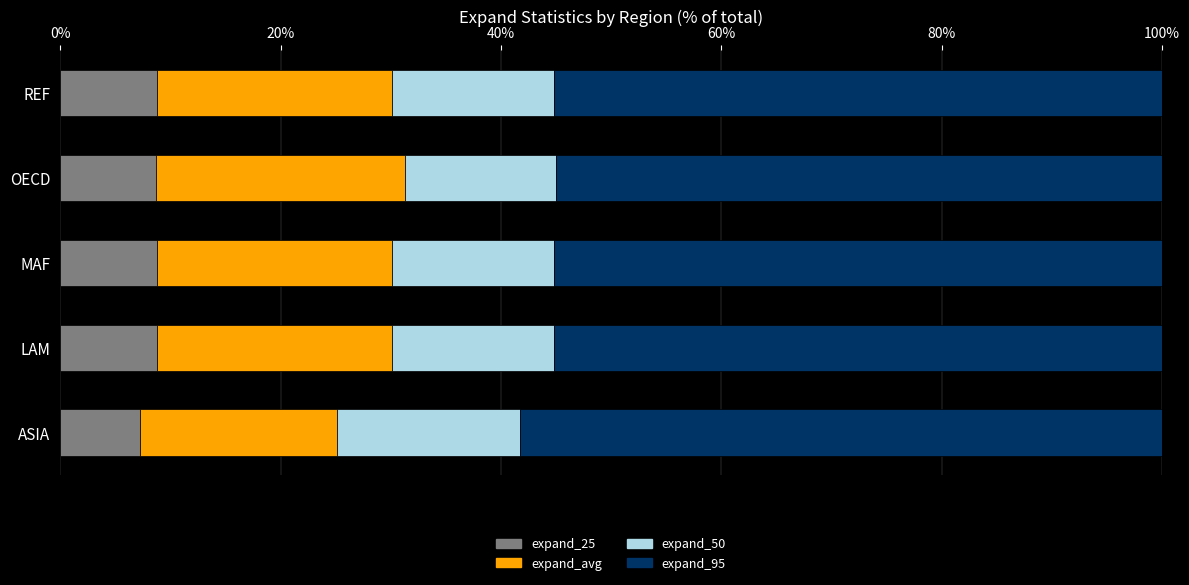

What is the maximum value for expand_25?

8.8